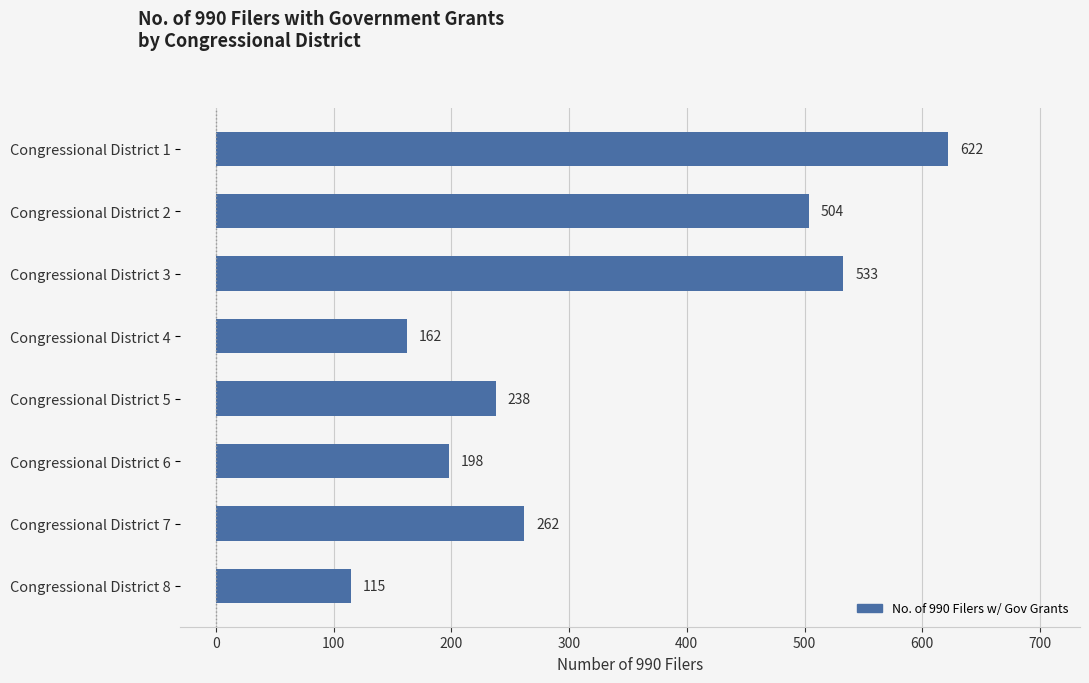

What is the sum of all values?

2634